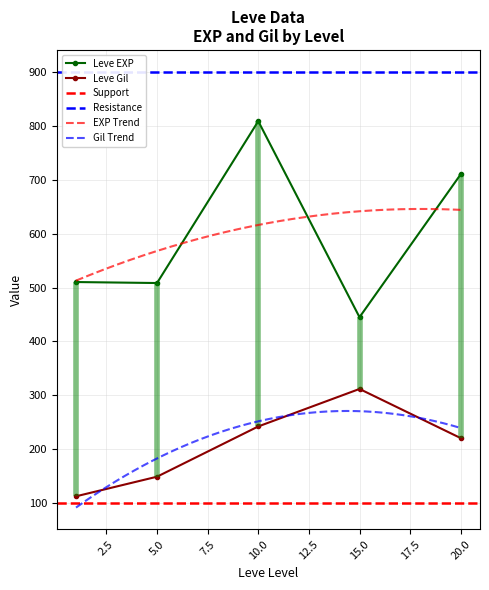

What is the lowest value of the Leve EXP series?

445.0